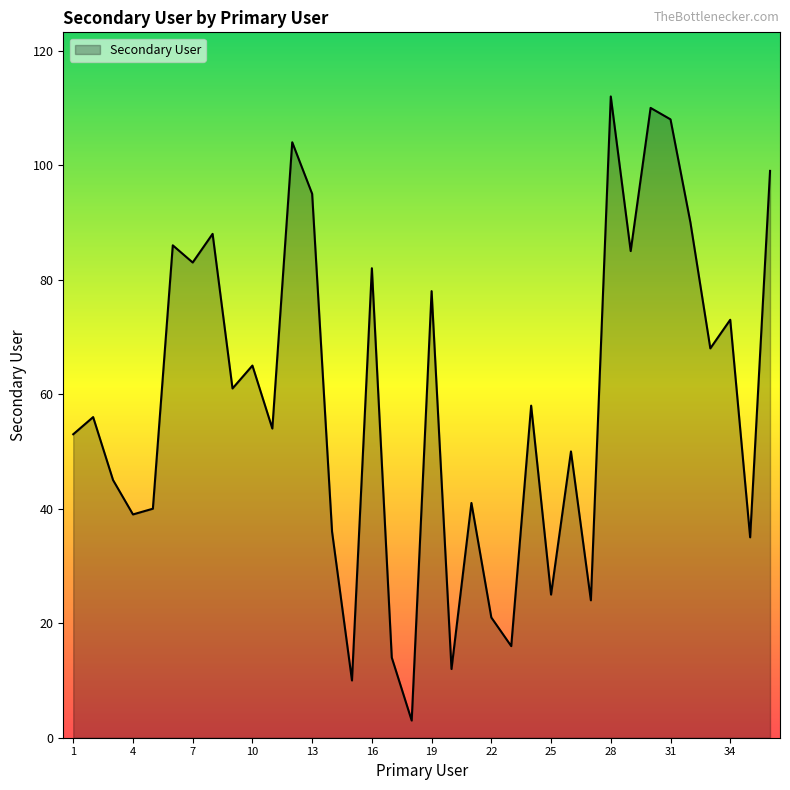

What is the difference between the maximum and minimum values?

109